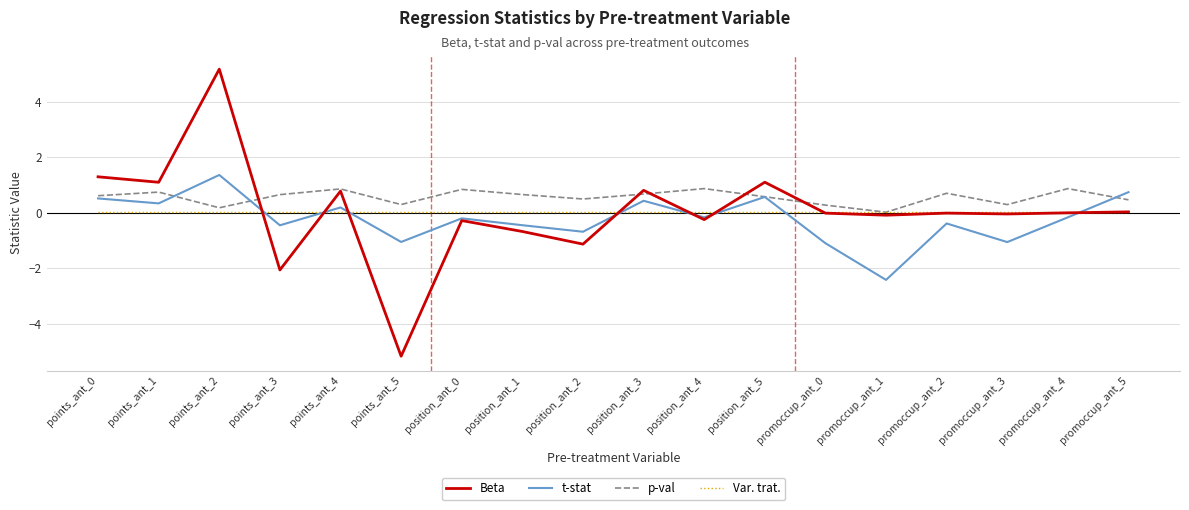

What position from the left is points_ant_0?

1